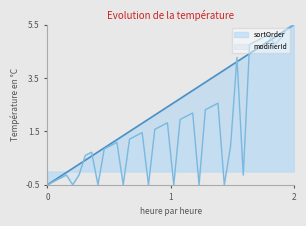

What is the greatest value displayed?

5.5